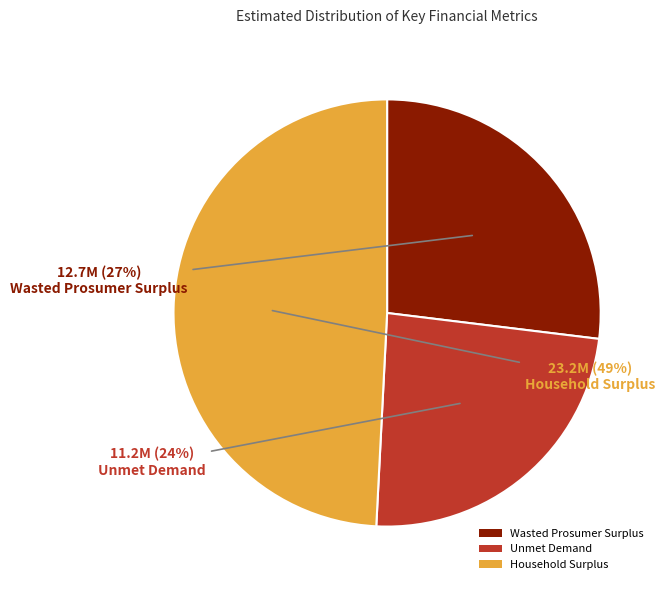

To the nearest percent, what is the difference between the Wasted Prosumer Surplus and Household Surplus slice percentages?

22%